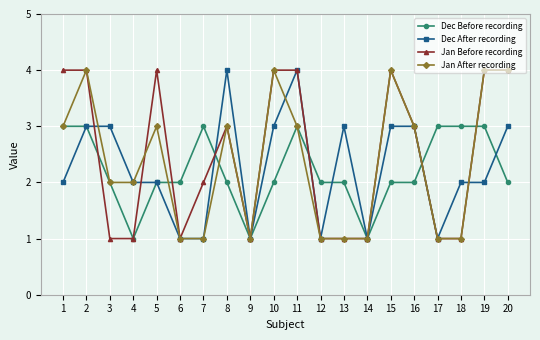

What is the average value of the Dec Before recording series?

2